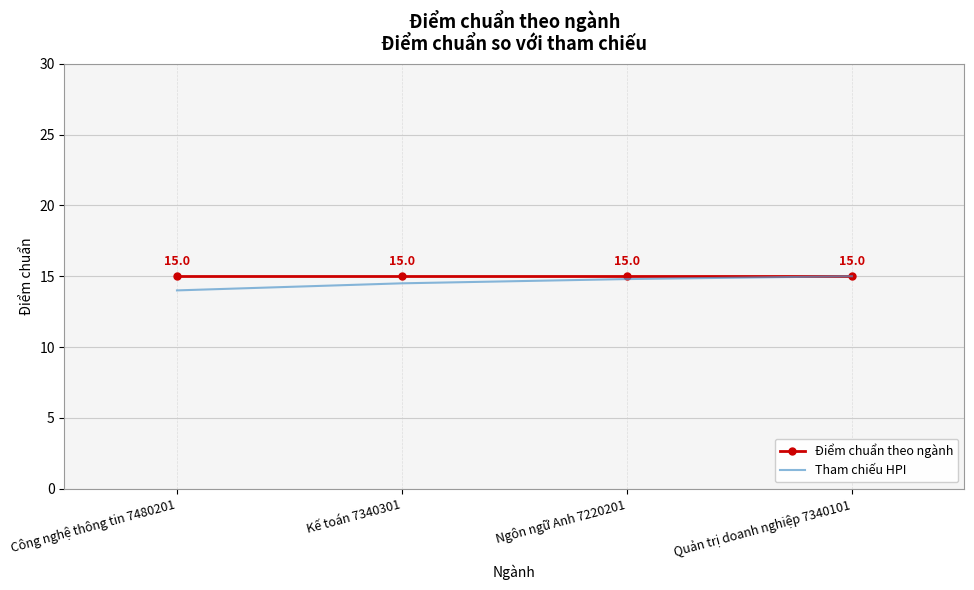

Reading left to right, extract all data points from this chart.

Điểm chuẩn theo ngành: 15.0	15.0	15.0	15.0
Tham chiếu HPI: 14.0	14.5	14.8	15.0